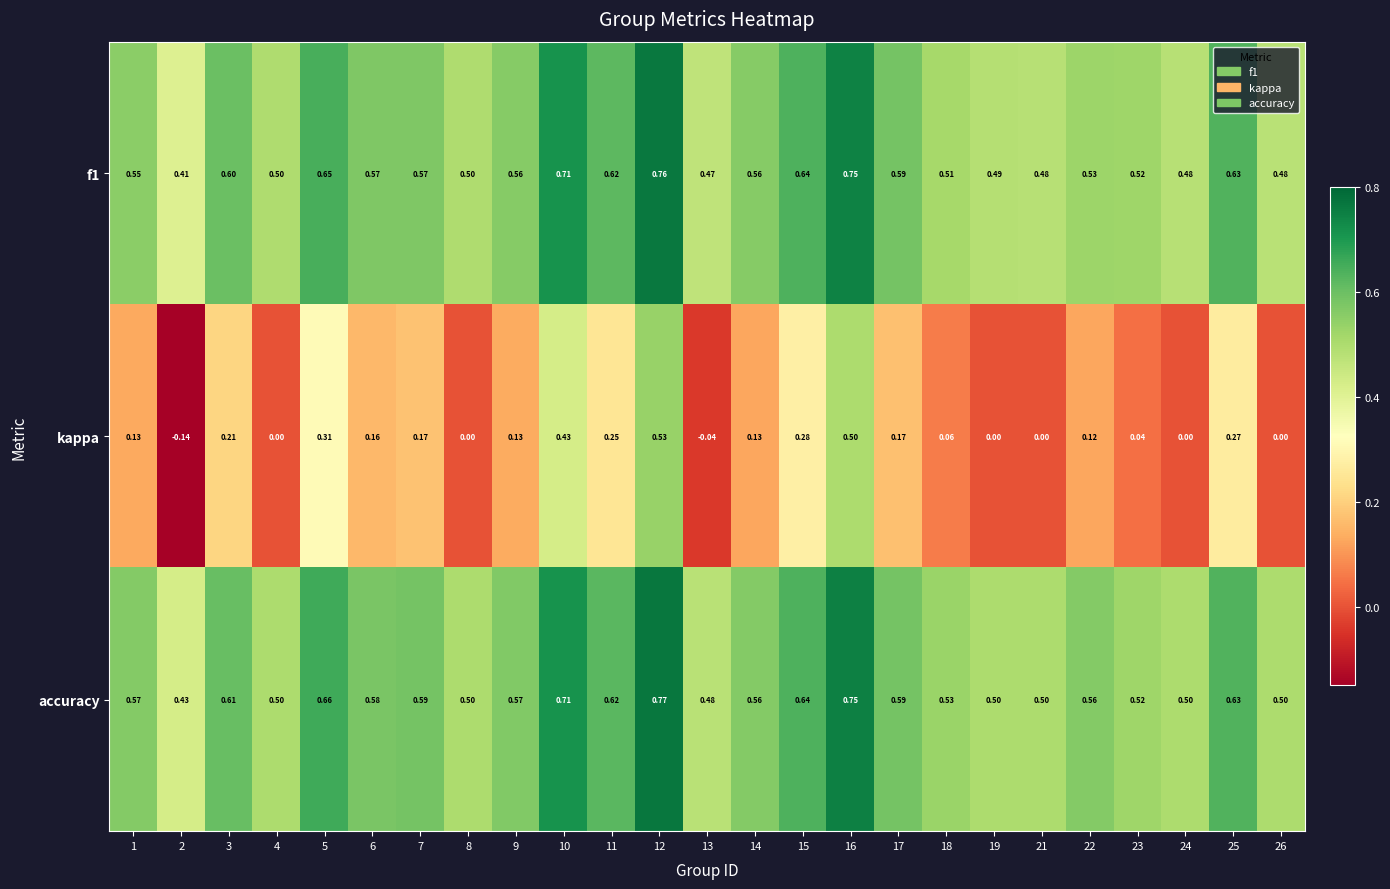

Which series has the largest range (max minus min)?

kappa